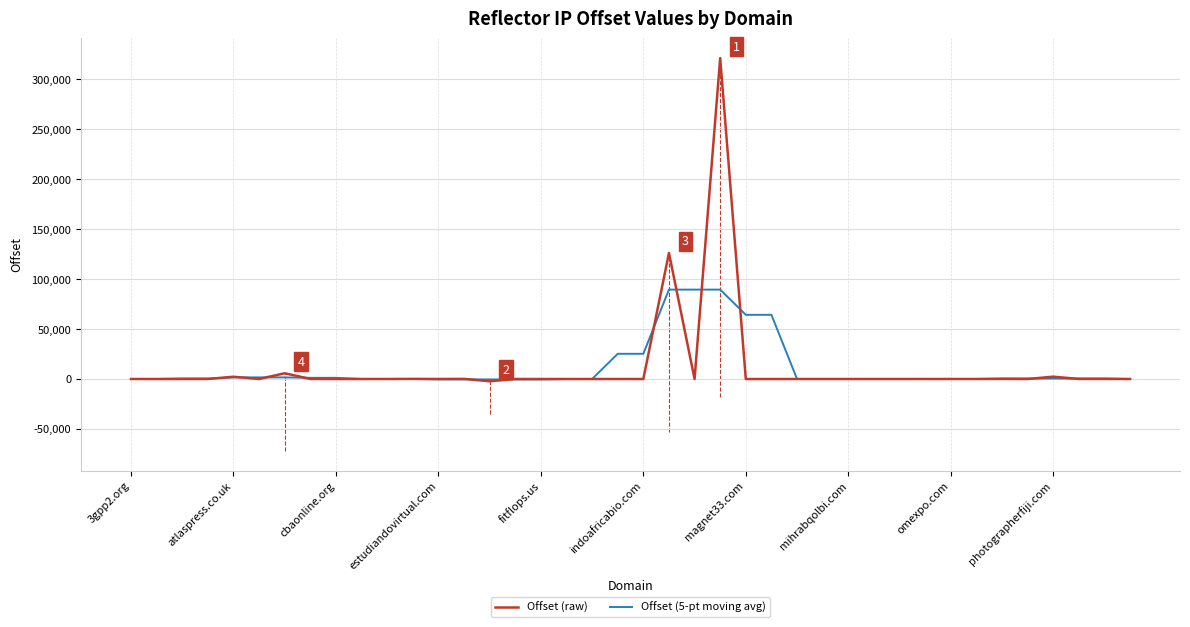

How many distinct data groups are displayed?

2